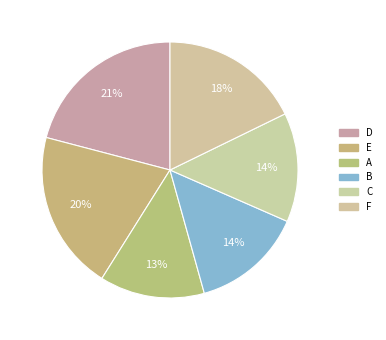

To the nearest percent, what portion does C represent?

14%